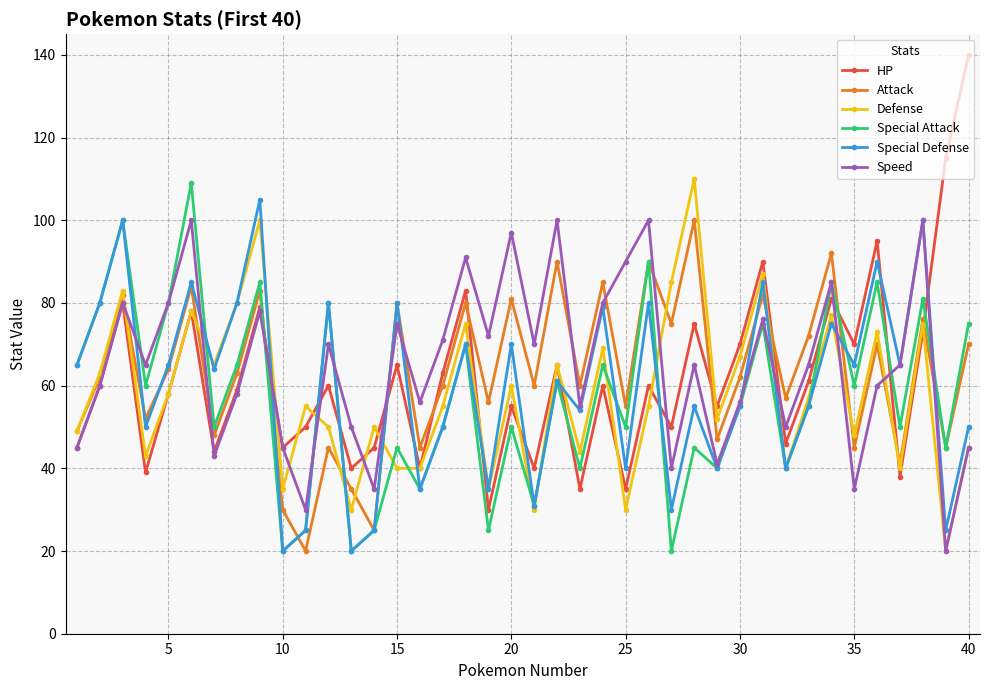

True or false: Special Attack and Defense intersect in this chart.

True